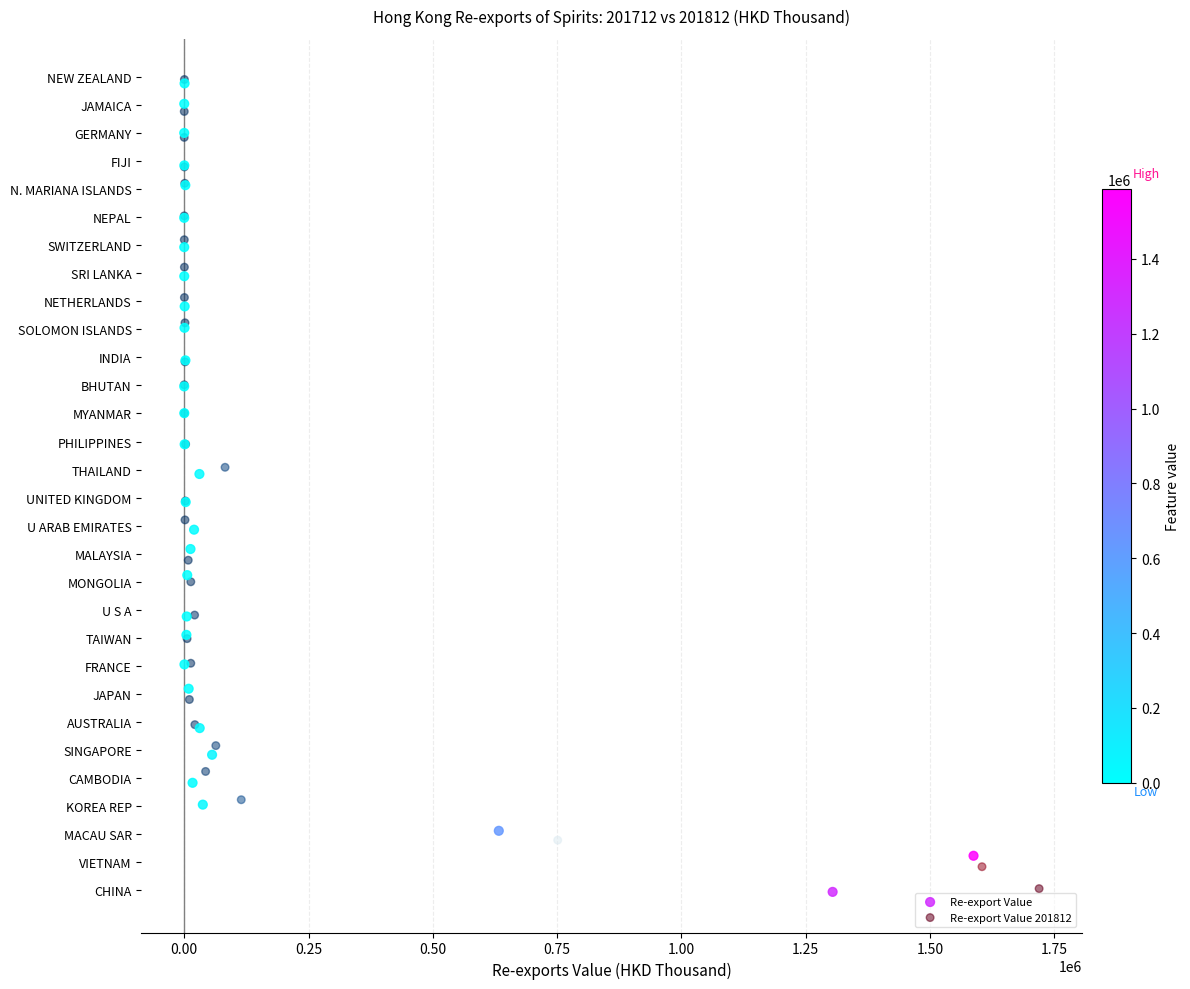

What are all the series names shown in the legend?

Re-export Value, Re-export Value 201812